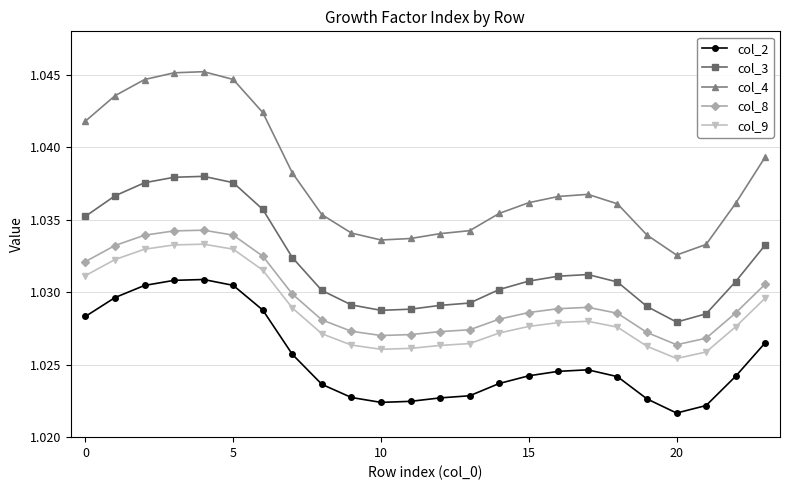

At how many categories does at least one series exceed 1?

24